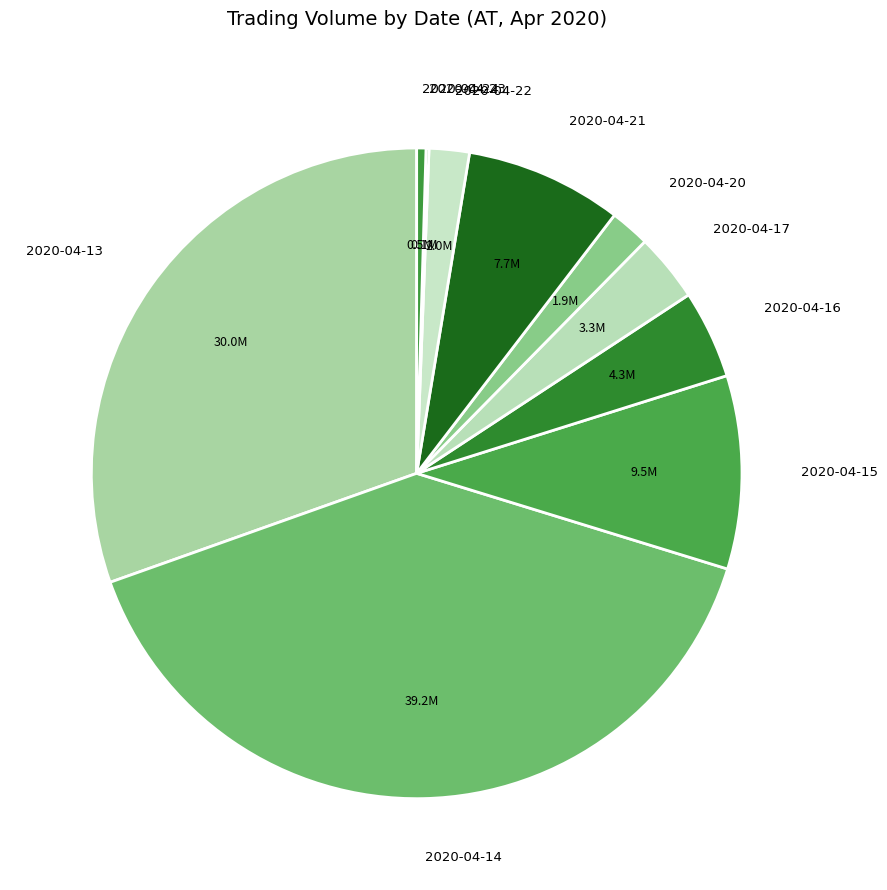

Which slice is the largest?

2020-04-14